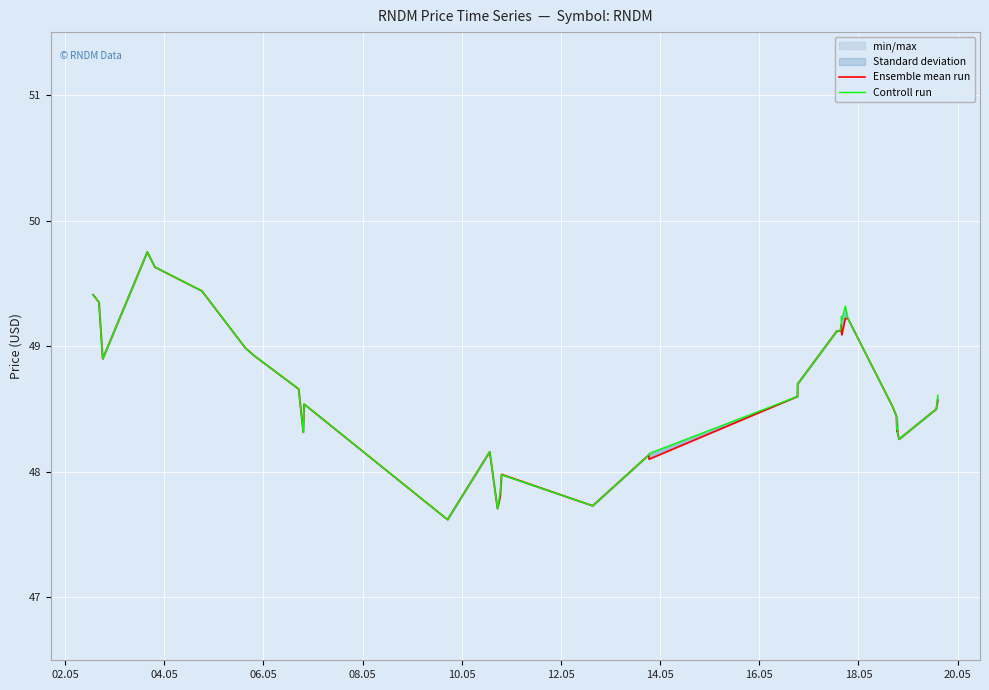

What is the highest value of the Controll run series?

49.8